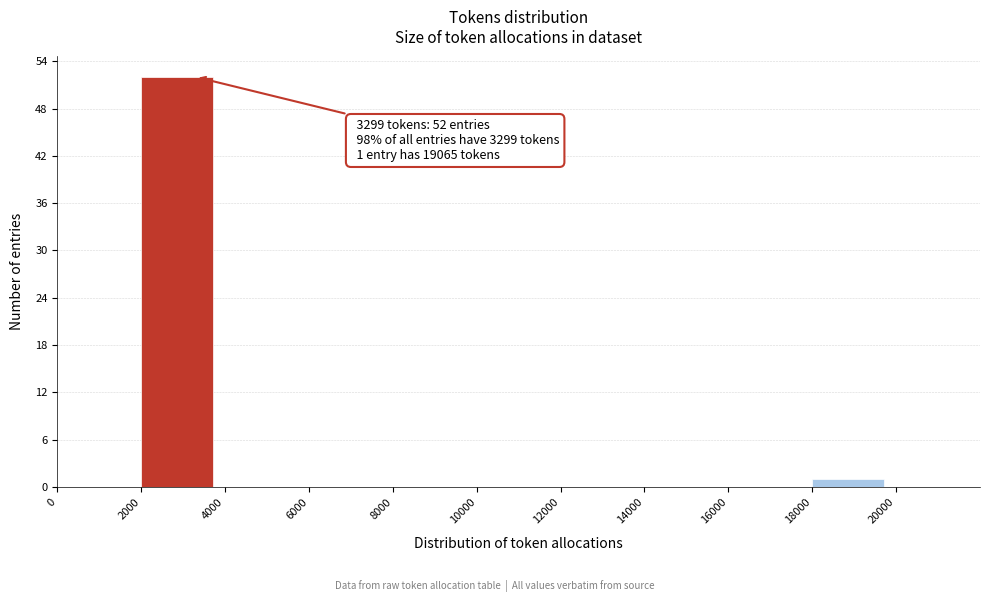

Over which range of the x-axis is the bar tallest?

2000 to 4000